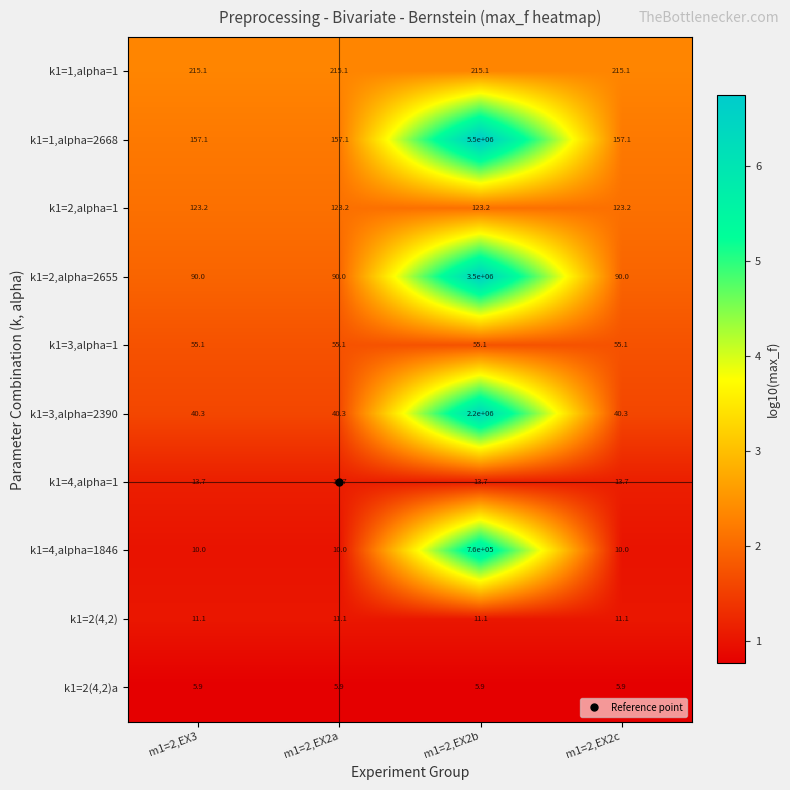

Which series has the largest total across all categories?

k1=1,alpha=2668